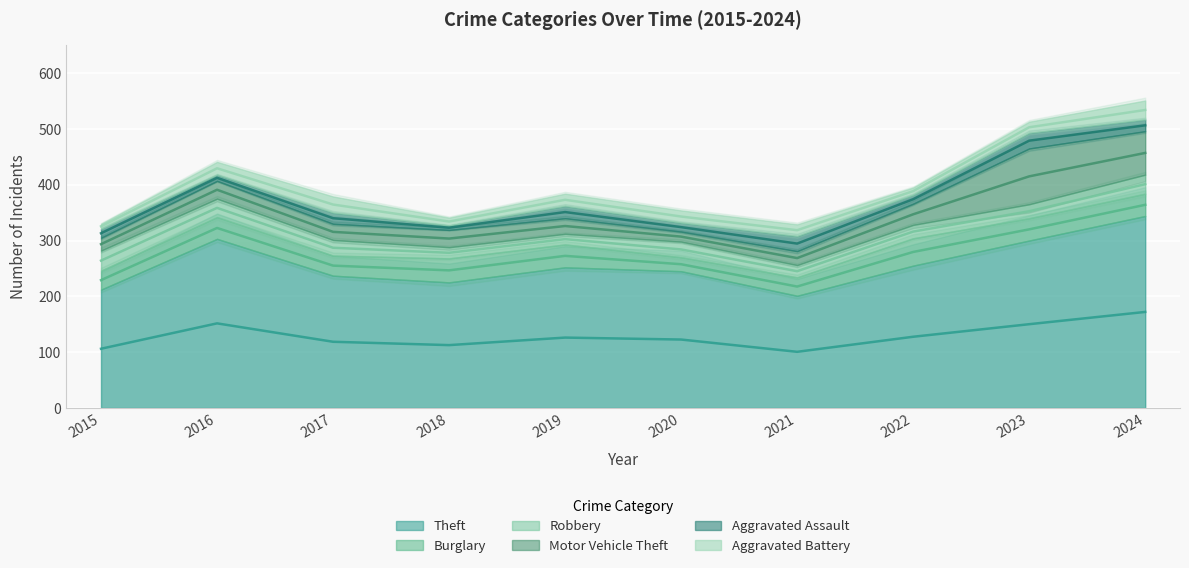

How many values in the Robbery series exceed 28?

3